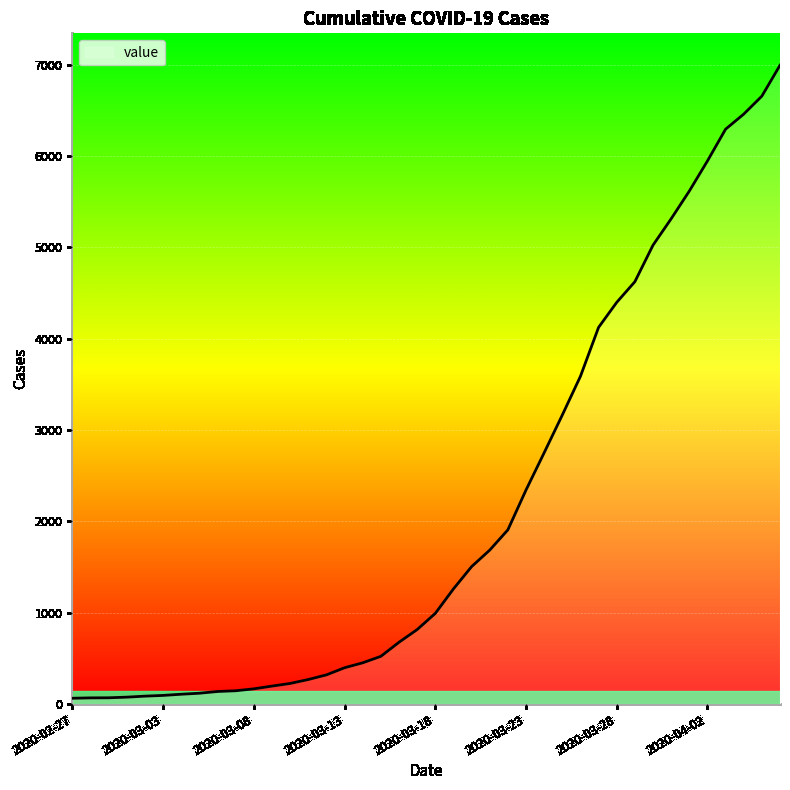

Does the chart have visible grid lines?

Yes